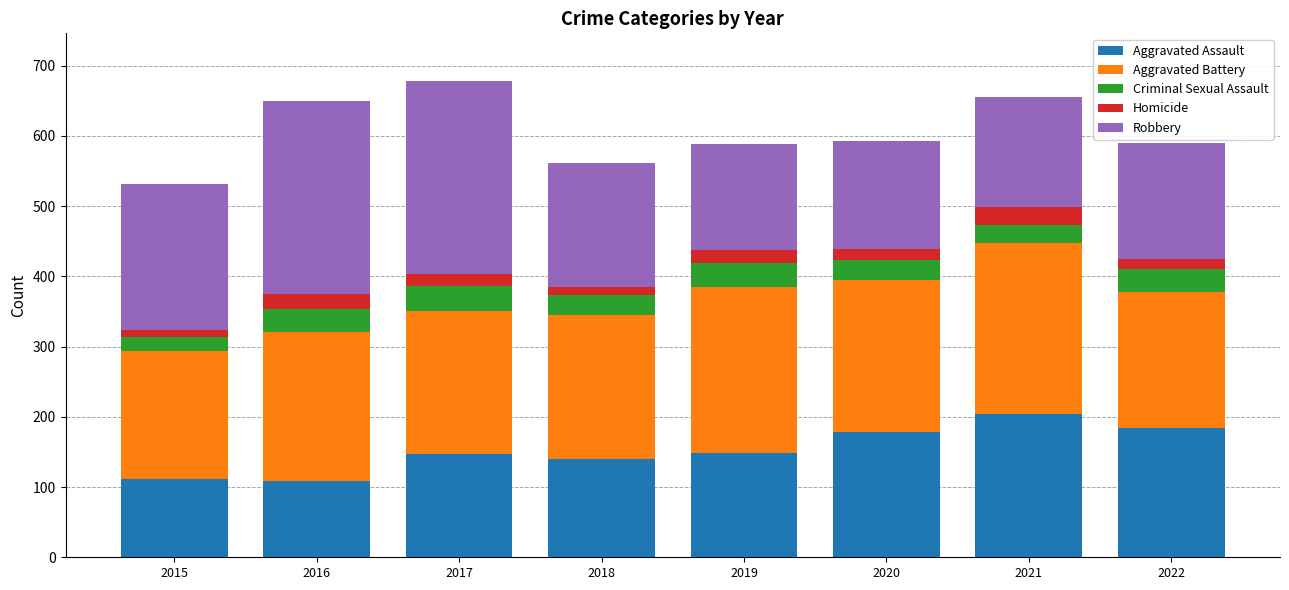

Which category has the highest value in the Aggravated Assault series?

2021